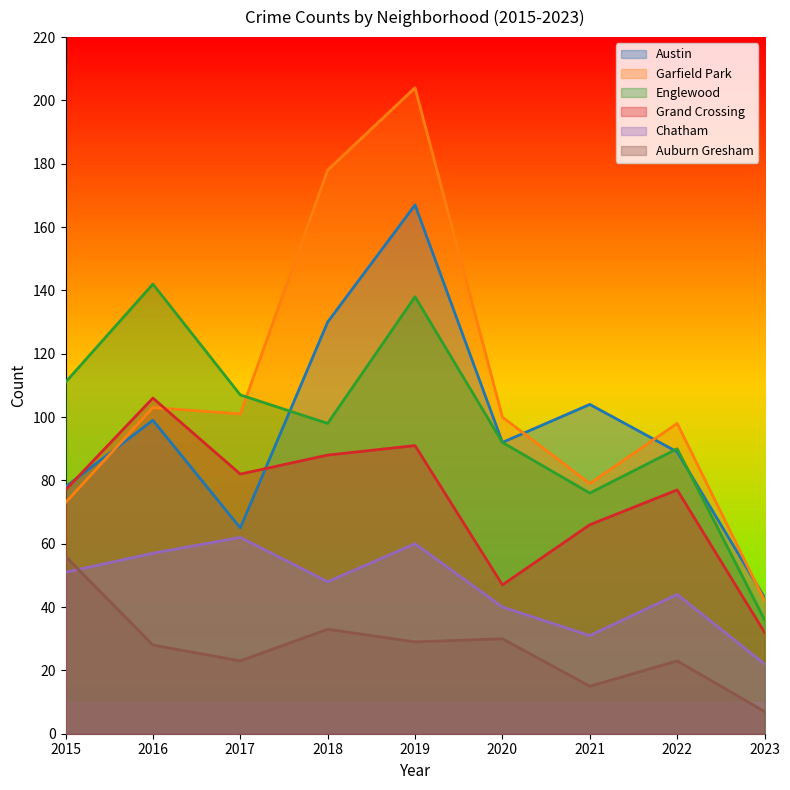

Which series changed the most between 2018 and 2022?

Garfield Park